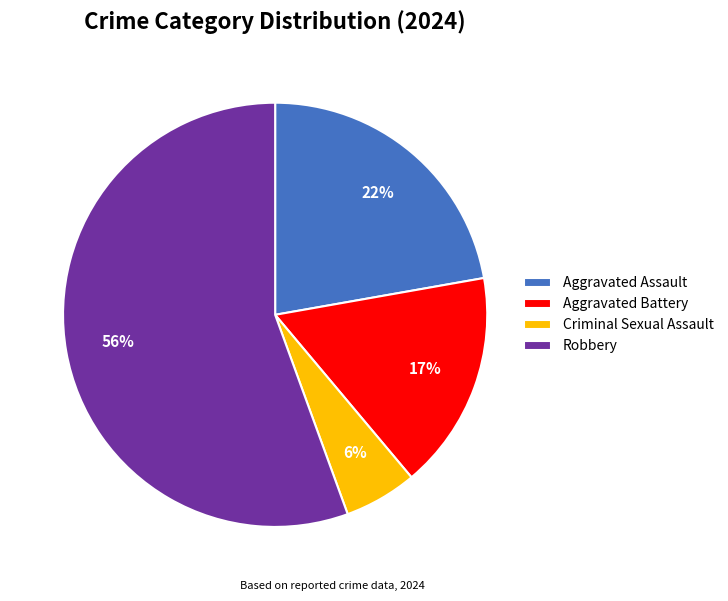

Combined, do Aggravated Battery and Aggravated Assault account for over 50%?

No